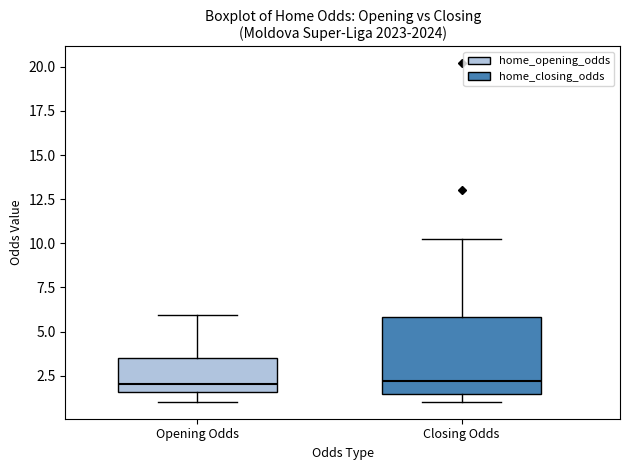

Reading left to right, read every box against the y-axis: the position of its median line, the range the box covers, and the ends of its whiskers. The values are not printed on the chart, so give them approximately, as read against the axis.

Opening Odds: median 2.0, box 1.5 to 3.5, whiskers 1.0 to 6.0
Closing Odds: median 2.0, box 1.5 to 6.0, whiskers 1.0 to 10.5